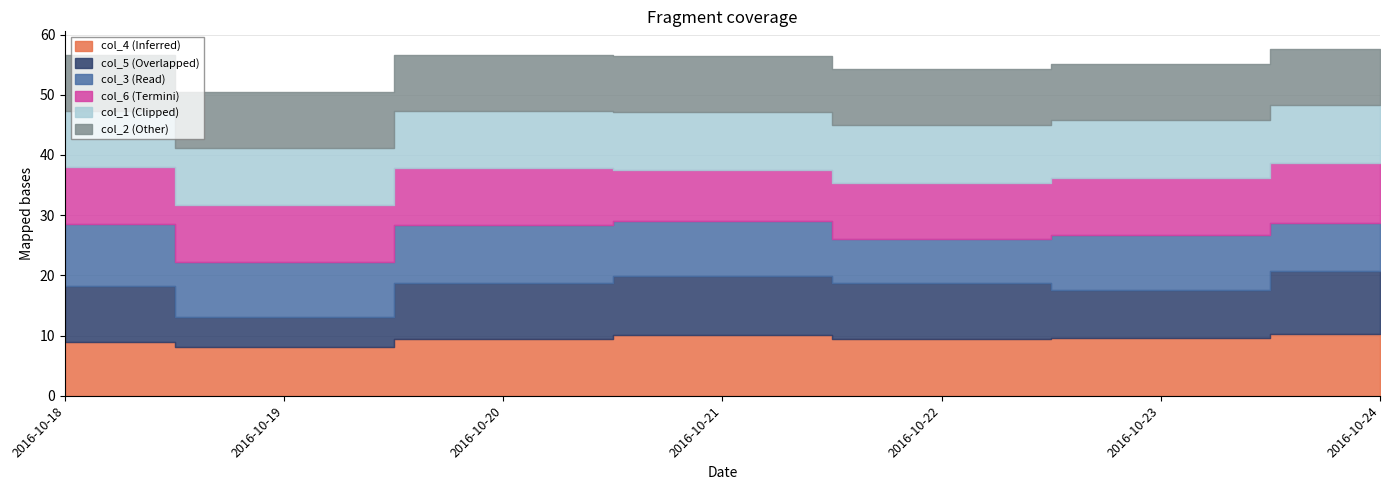

Rank the series at 2016-10-24 from lowest to highest value.

col_3, col_2, col_1, col_6, col_4, col_5